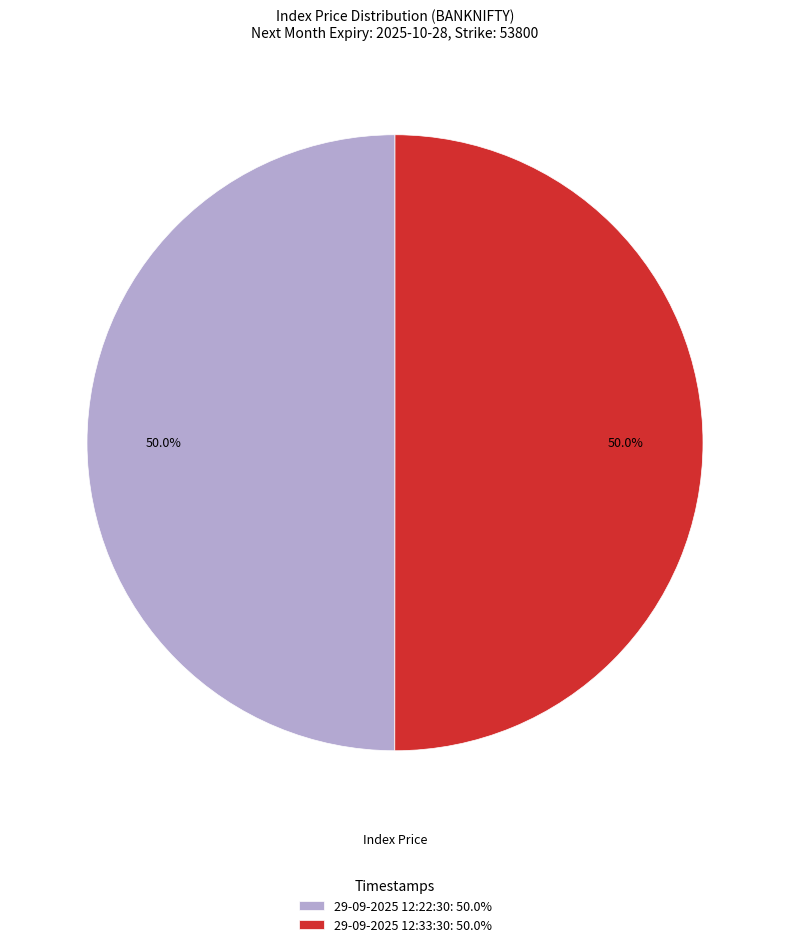

How many segments does this pie chart have?

2